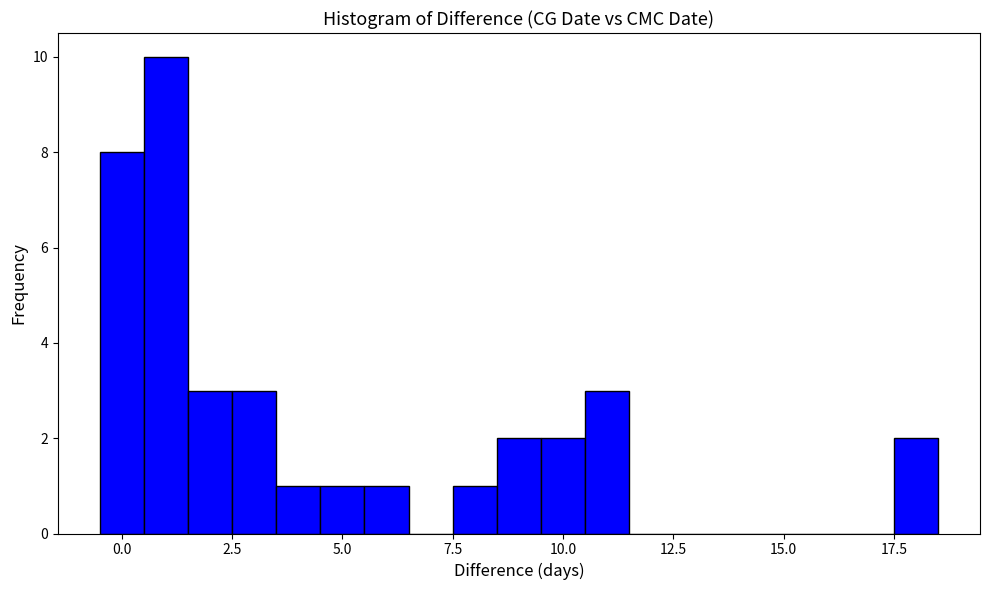

Read against the x-axis, roughly where is the centre of the tallest bar?

1.0